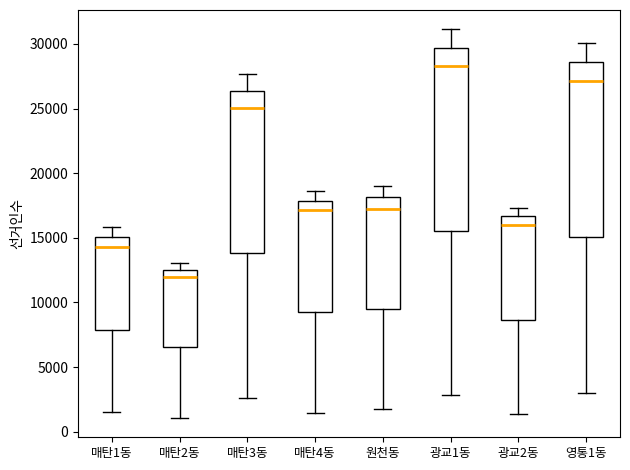

Reading left to right, read every box against the y-axis: the position of its median line, the range the box covers, and the ends of its whiskers. The values are not printed on the chart, so give them approximately, as read against the axis.

매탄1동: median 14500, box 8000 to 15000, whiskers 1500 to 16000
매탄2동: median 12000, box 6500 to 12500, whiskers 1000 to 13000
매탄3동: median 25000, box 14000 to 26500, whiskers 2500 to 27500
매탄4동: median 17000, box 9500 to 18000, whiskers 1500 to 18500
원천동: median 17500, box 9500 to 18000, whiskers 1500 to 19000
광교1동: median 28500, box 15500 to 29500, whiskers 3000 to 31000
광교2동: median 16000, box 8500 to 16500, whiskers 1500 to 17500
영통1동: median 27000, box 15000 to 28500, whiskers 3000 to 30000